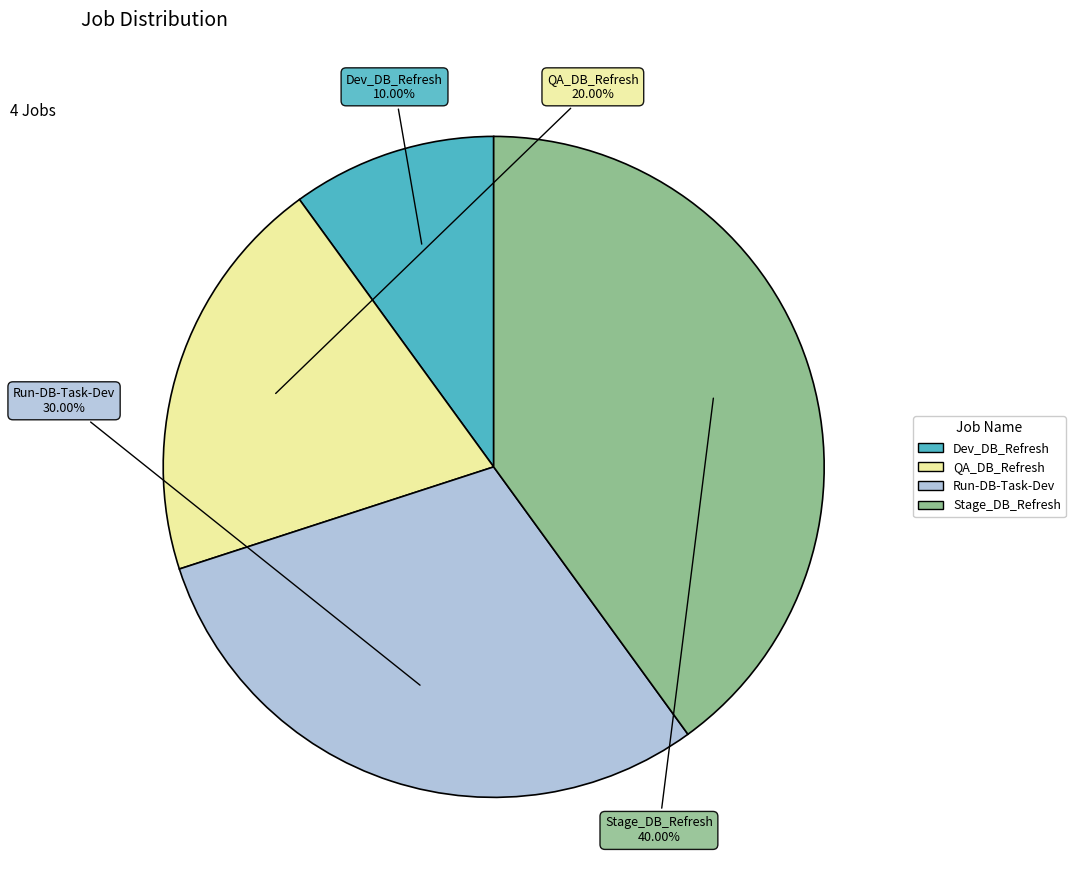

What is the smallest slice in the pie chart?

Dev_DB_Refresh